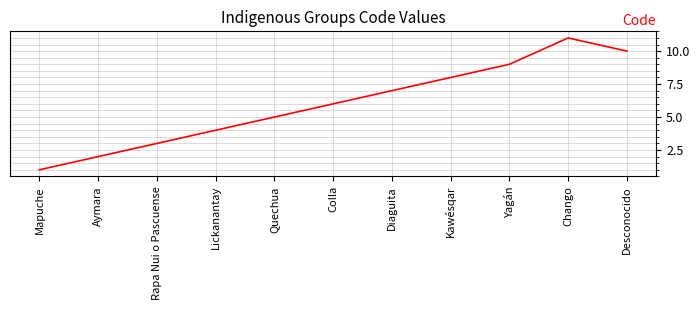

What position from the left is Mapuche?

1